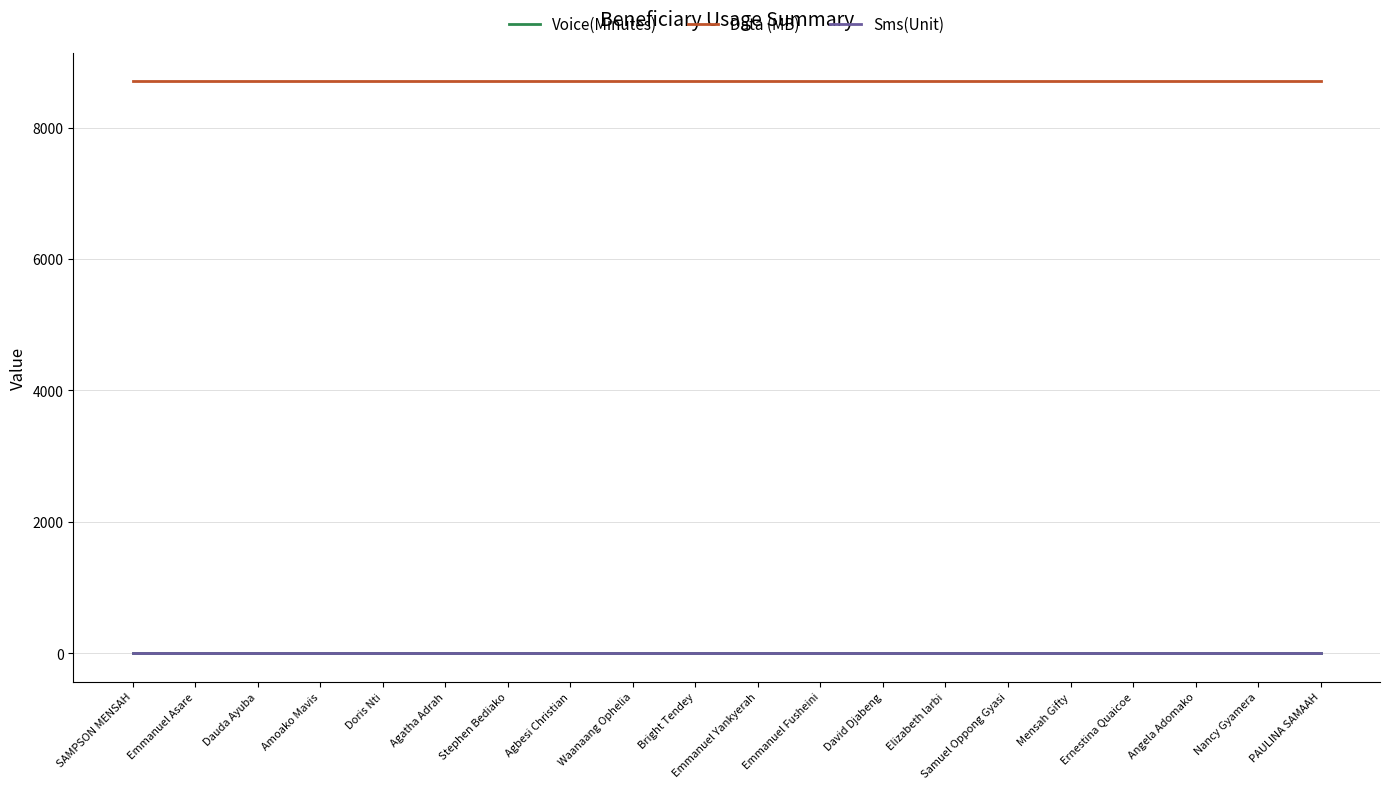

The value of Data (MB) at Bright Tendey is 8704. True or false?

True